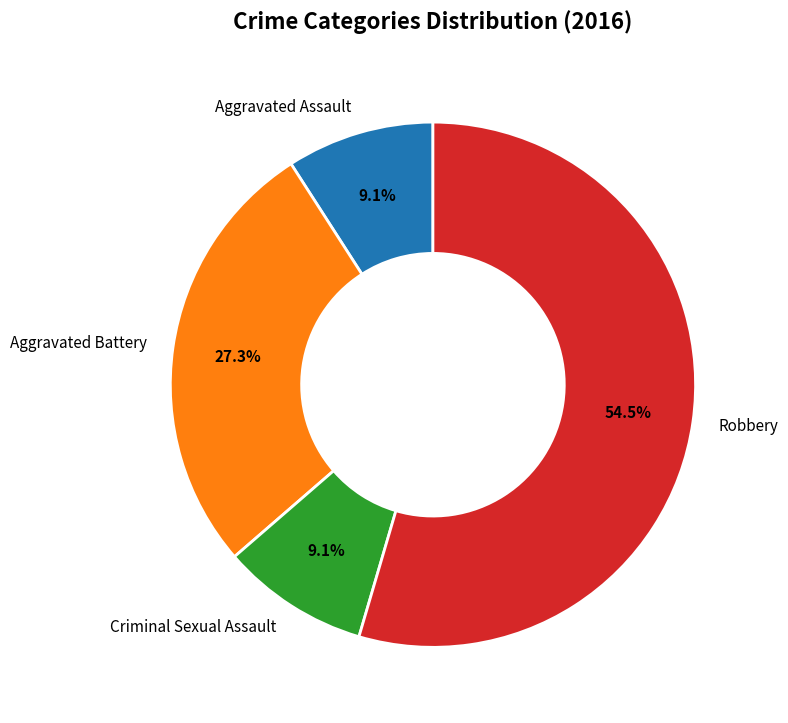

To the nearest percent, what is the average slice percentage?

25%